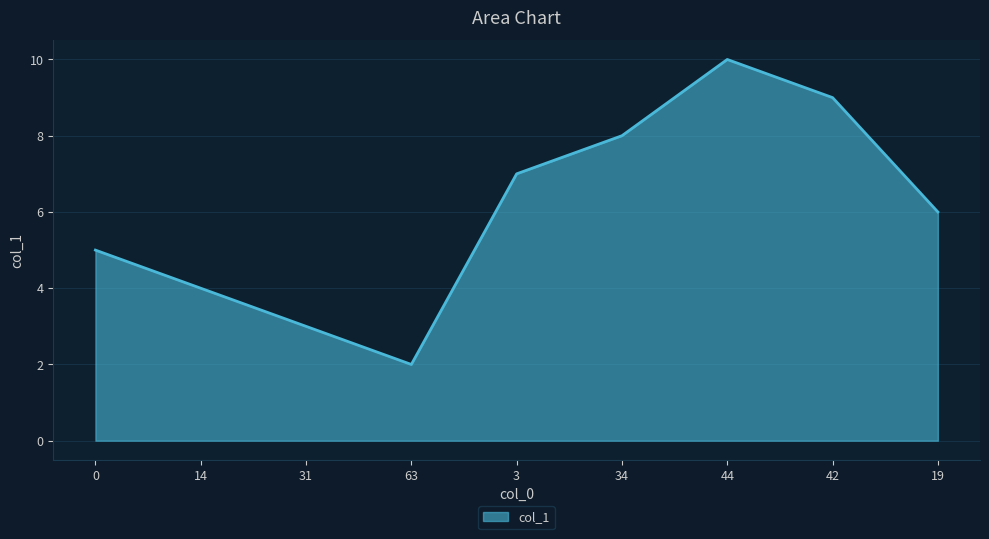

Between 0 and 3, which is larger?

3